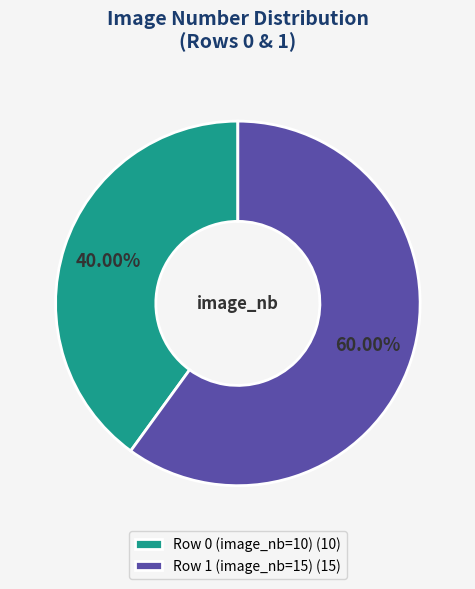

How many segments does this pie chart have?

2